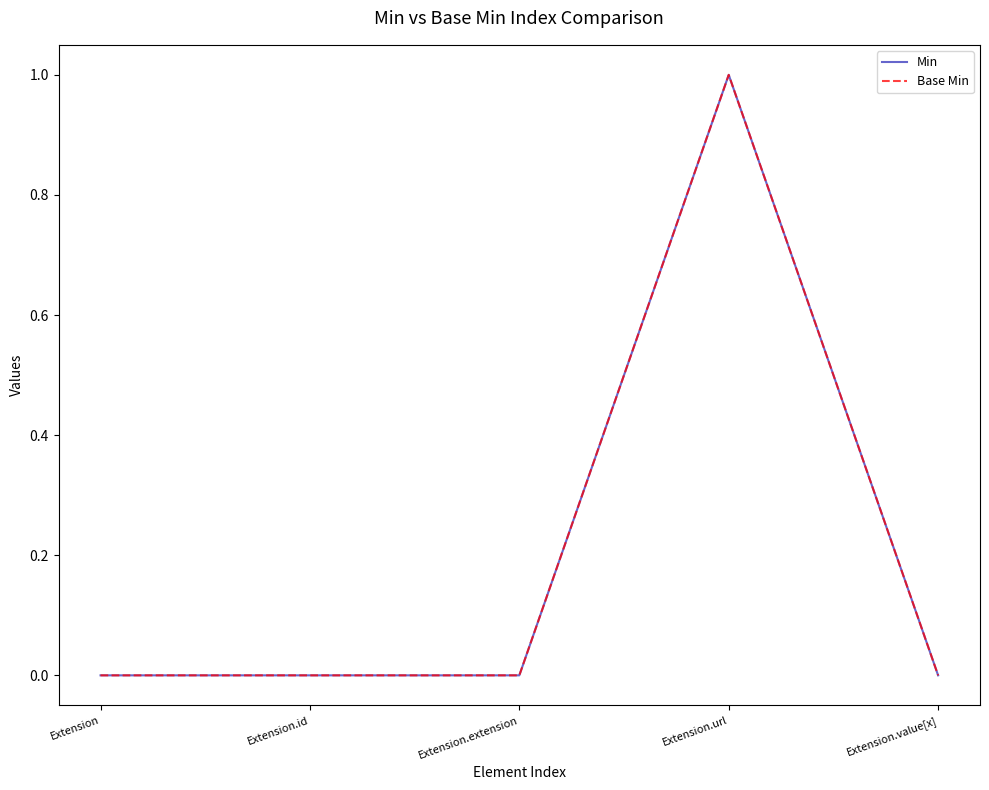

Reading right to left, extract all data points from this chart.

Min: Extension.value[x]=0	Extension.url=1	Extension.extension=0	Extension.id=0	Extension=0
Base Min: Extension.value[x]=0	Extension.url=1	Extension.extension=0	Extension.id=0	Extension=0